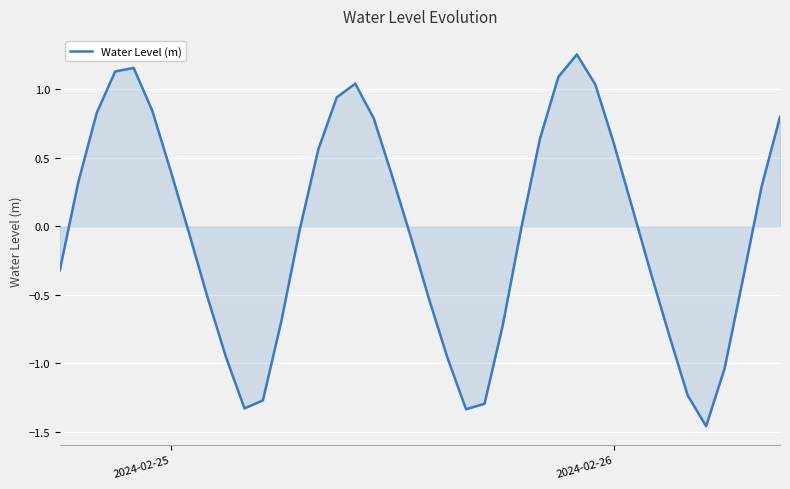

What is the difference between the maximum and minimum values?

2.7